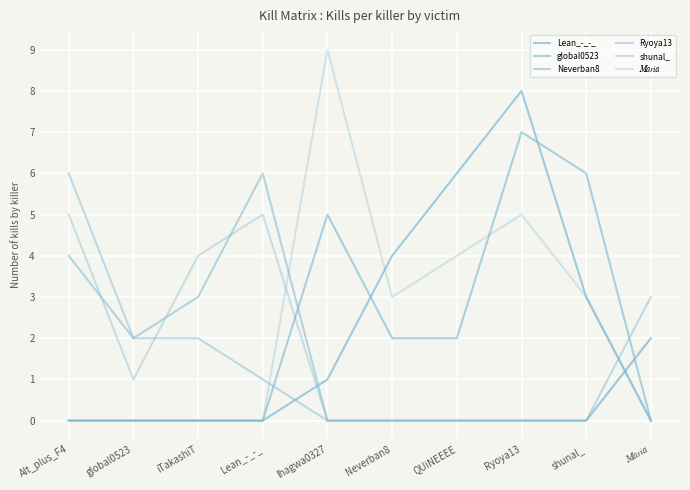

True or false: Lean_-_-_ has more than 1 interior local peaks.

False